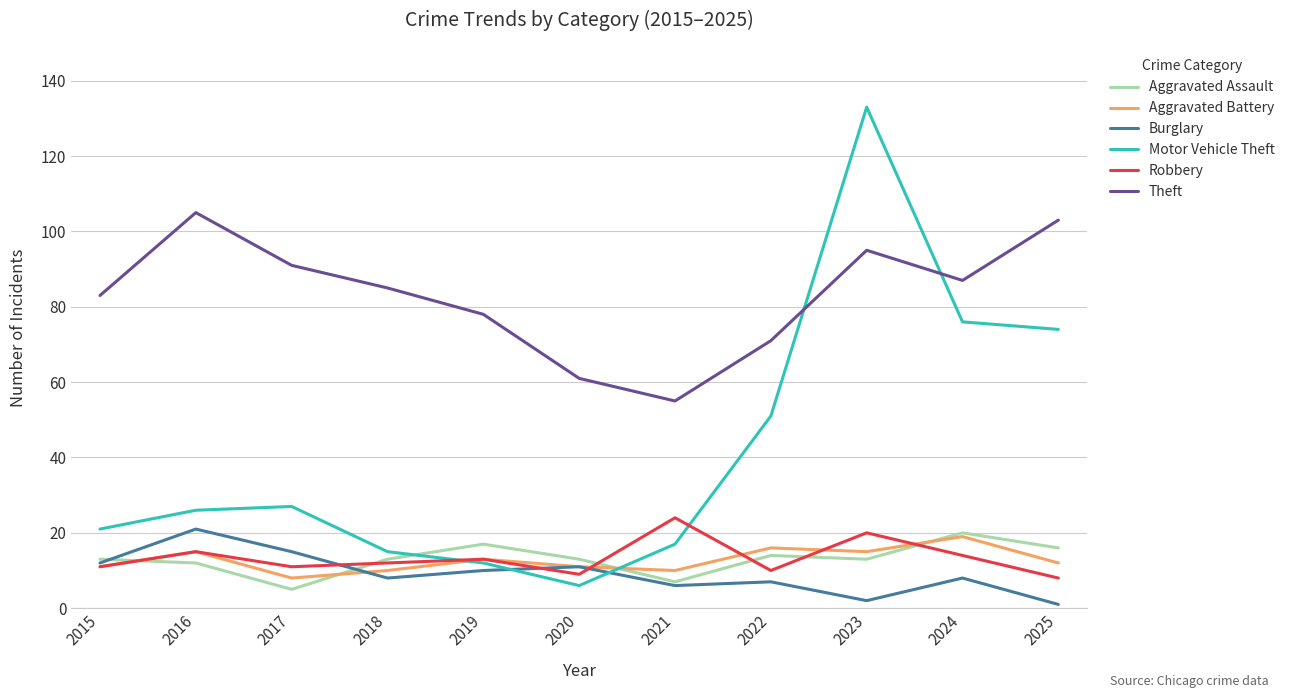

What is the minimum value for Burglary?

1